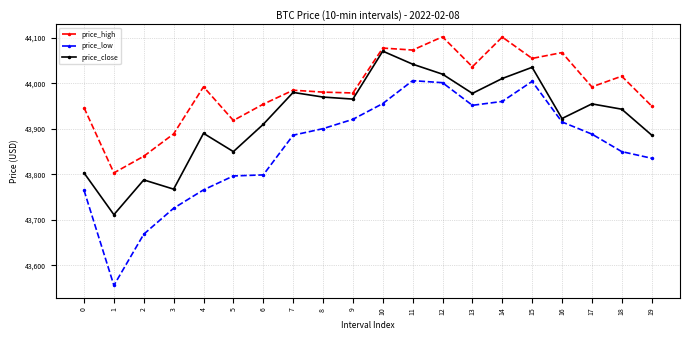

Count the number of data series in this chart.

3